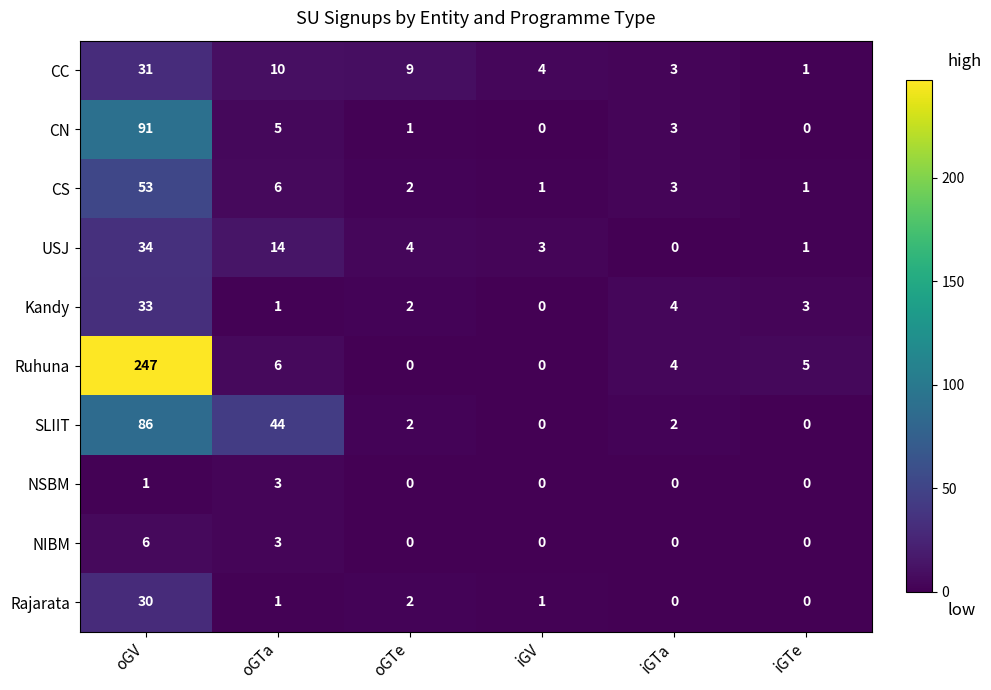

Between oGTa and iGTa, which series saw the biggest shift?

SLIIT